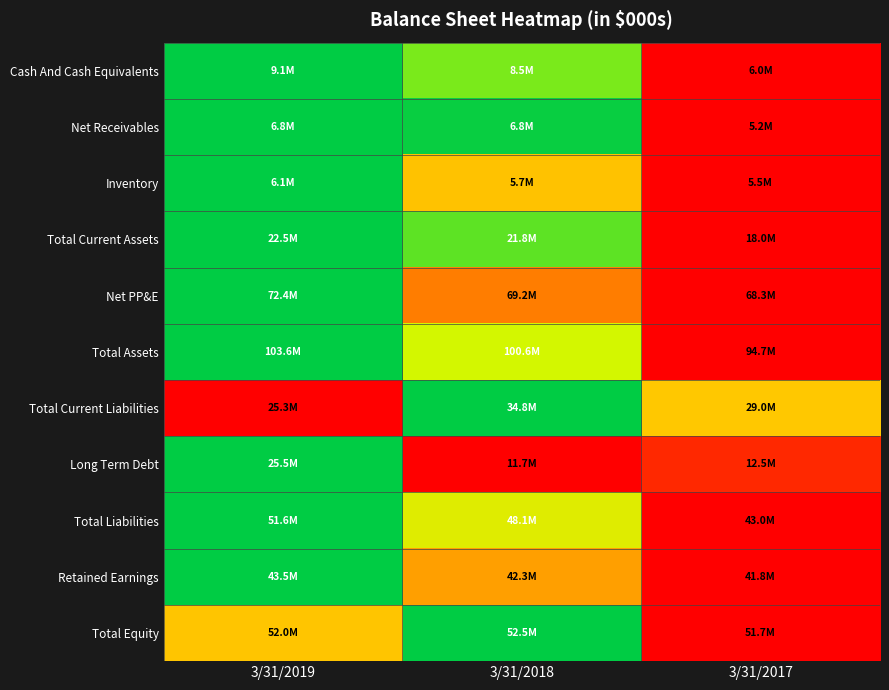

At which category is the sum across all series the highest?

3/31/2017